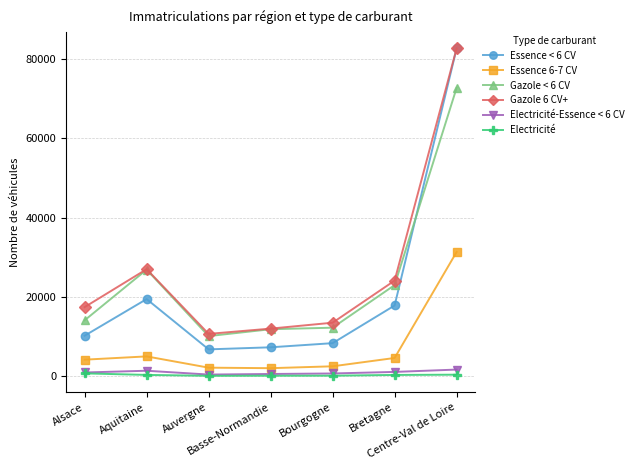

In Electricité-Essence < 6 CV, how many points are lower than both neighbors (excluding endpoints)?

1